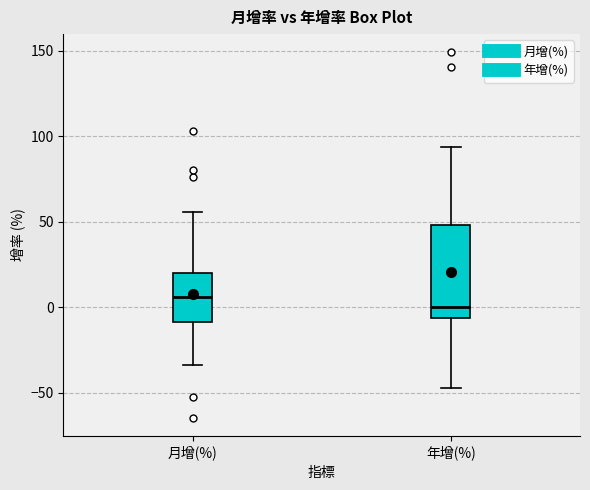

Reading left to right, transcribe this box plot: for each box, give where its median line is, the range the box spans, and where its two whiskers end, as read against the y-axis. The values are not printed on the chart, so give them approximately, as read against the axis.

月增(%): median 5, box -10 to 20, whiskers -35 to 55
年增(%): median 0, box -5 to 50, whiskers -45 to 95